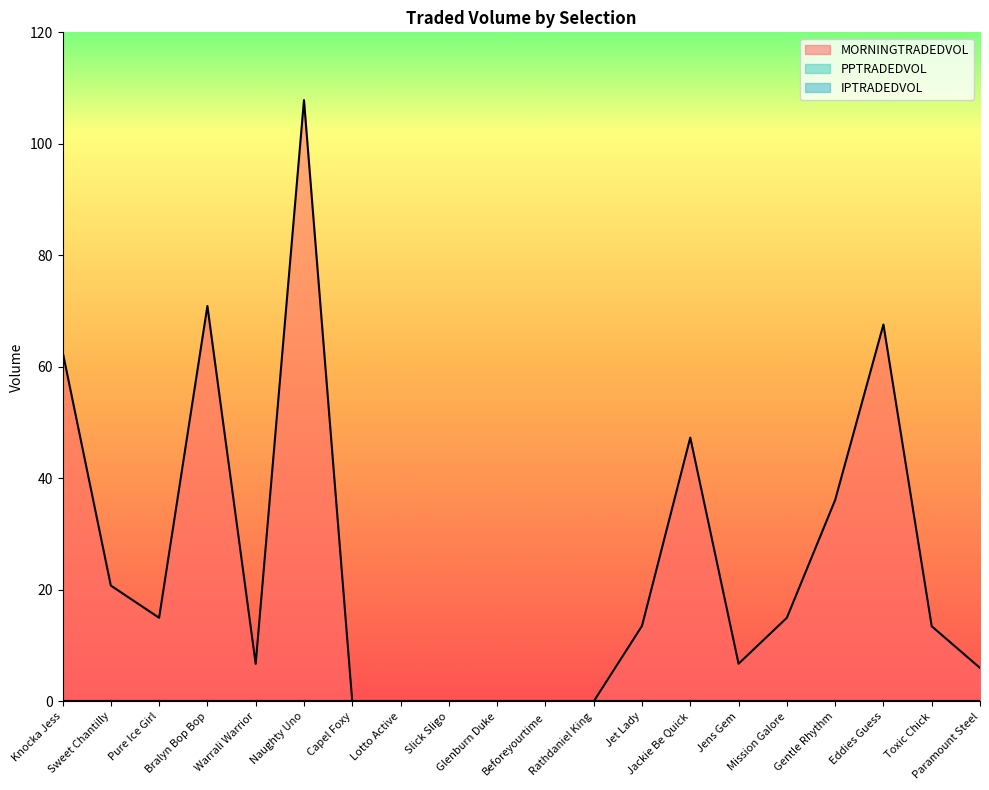

What is the greatest value displayed?

107.8